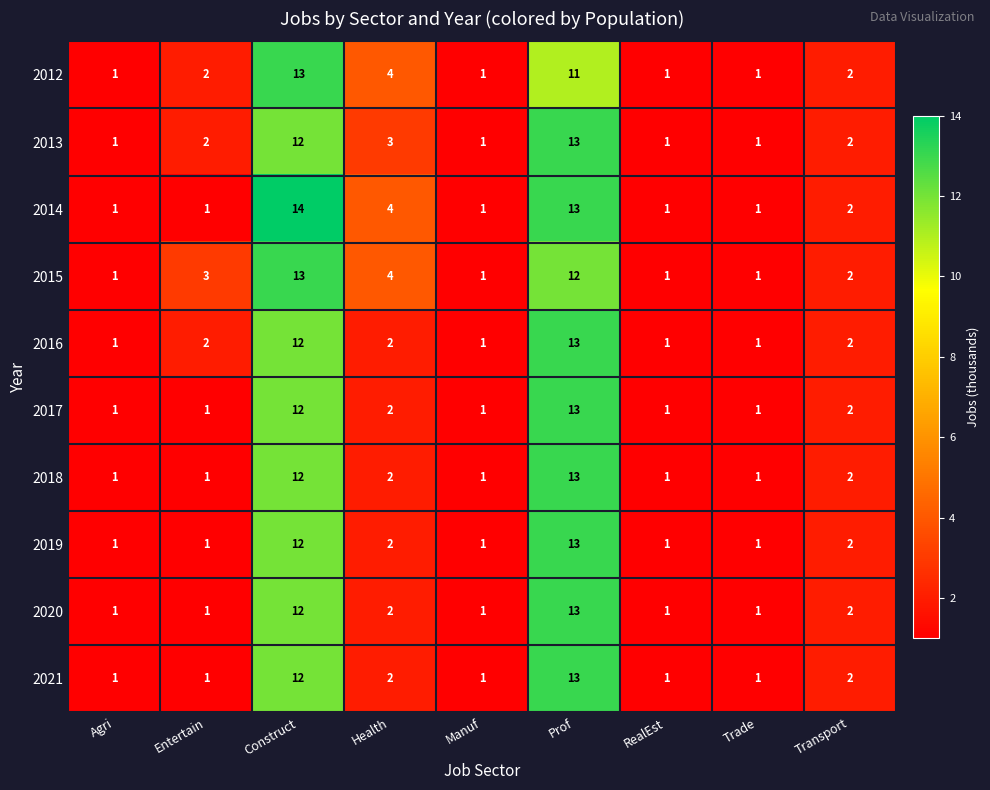

Which series has the largest range (max minus min)?

2014